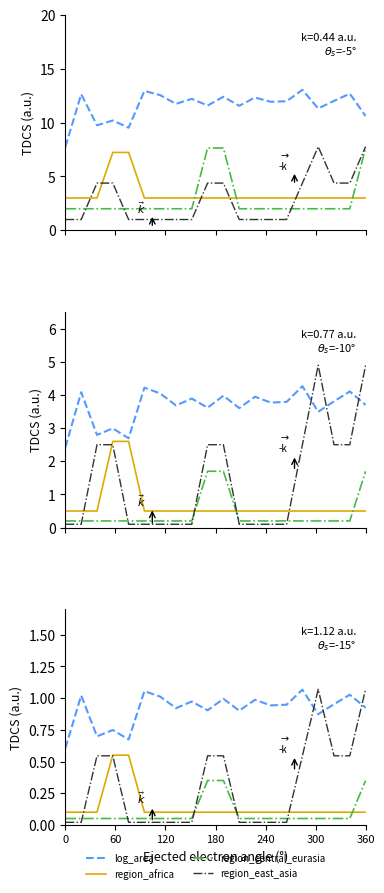

What is the difference between the maximum and minimum values in the region_central_eurasia series?

0.3